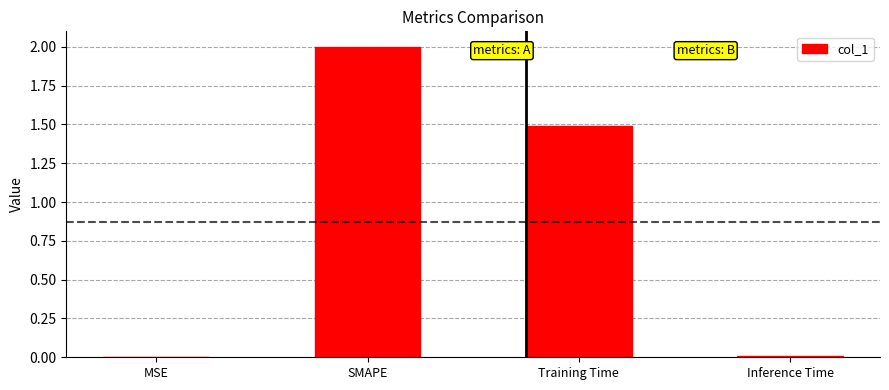

The chart shows a value of 0.0 at Inference Time. True or false?

True